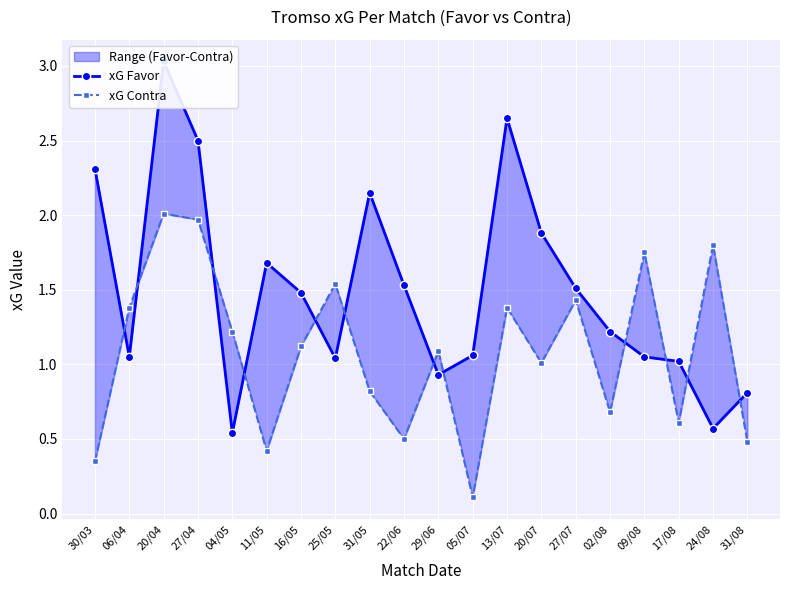

What are all the series names shown in the legend?

xG Favor, xG Contra